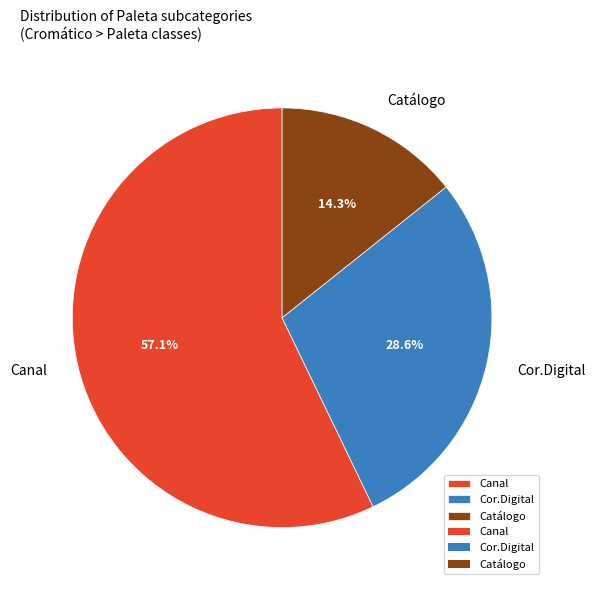

How many slices are in this pie chart?

3